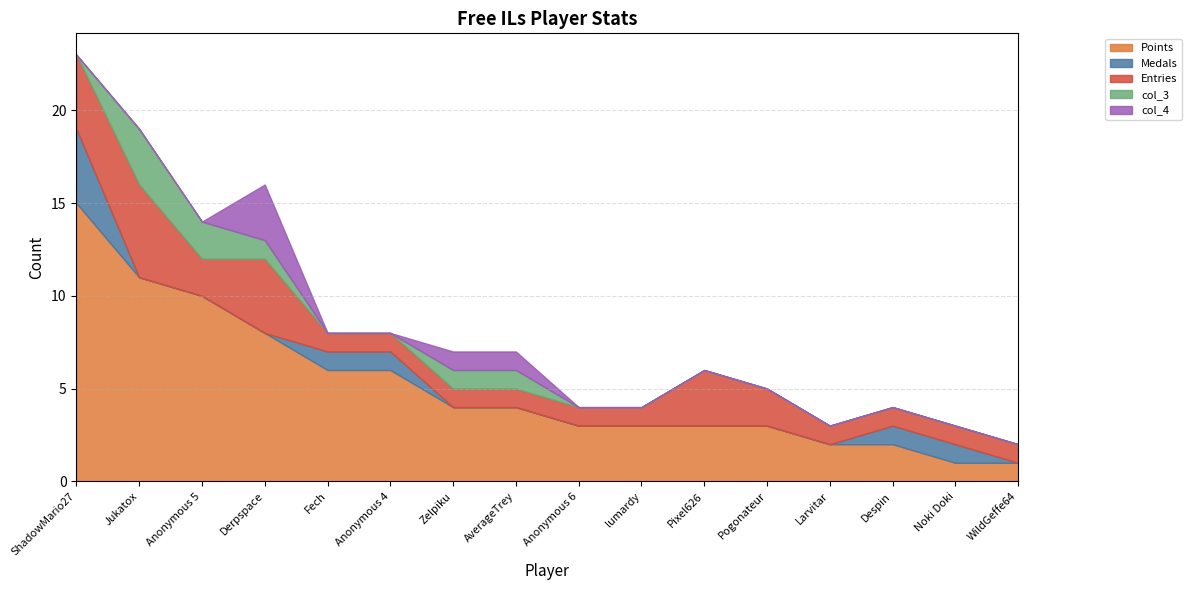

List the labels in order of col_3 value, largest first.

Jukatox, Anonymous 5, Derpspace, Zelpiku, AverageTrey, ShadowMario27, Fech, Anonymous 4, Anonymous 6, lumardy, Pixel626, Pogonateur, Larvitar, Despin, Noki Doki, WildGeffe64